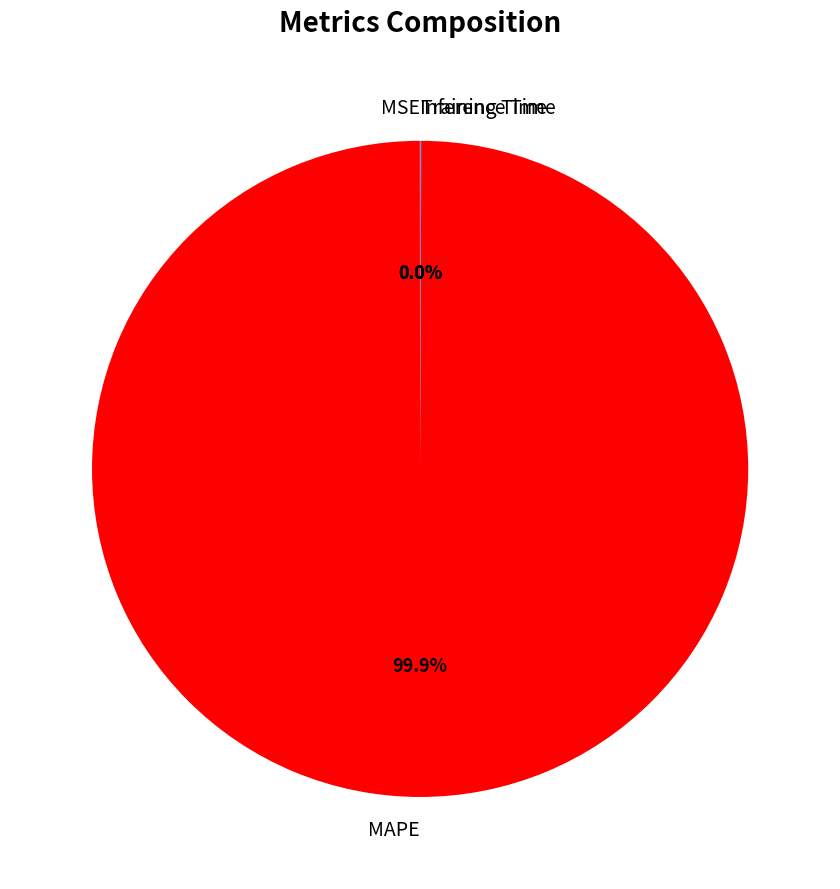

Is there any slice that represents more than half of the pie?

Yes